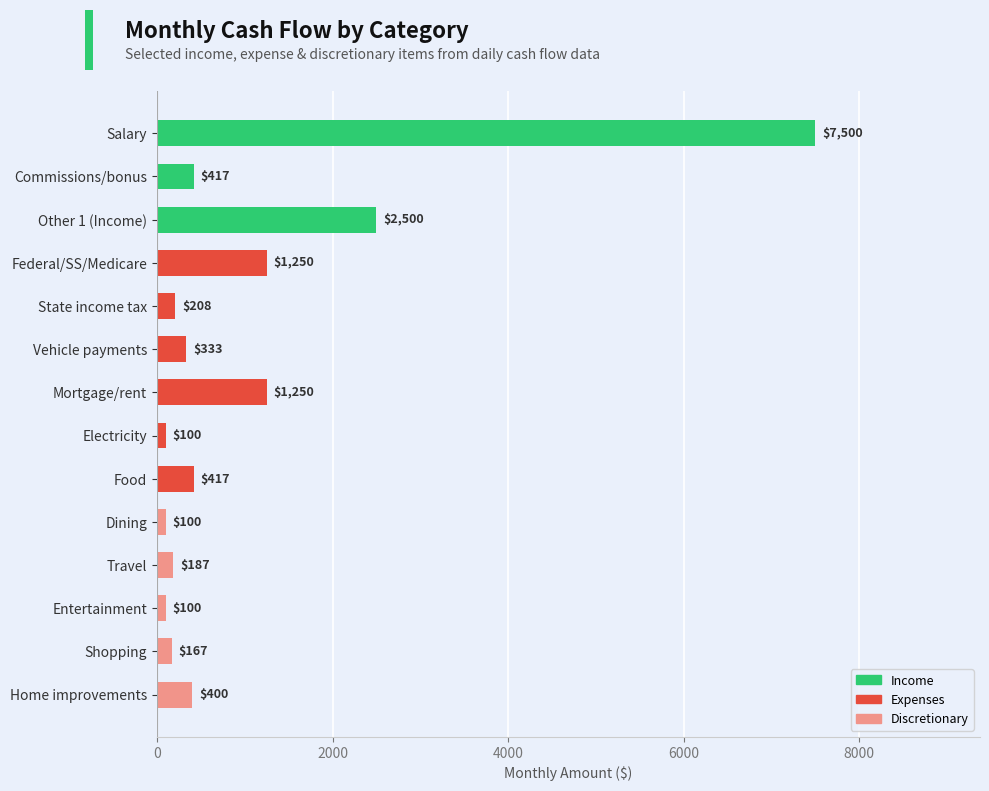

Where is the data nearest to the value 3800?

Other 1 (Income)